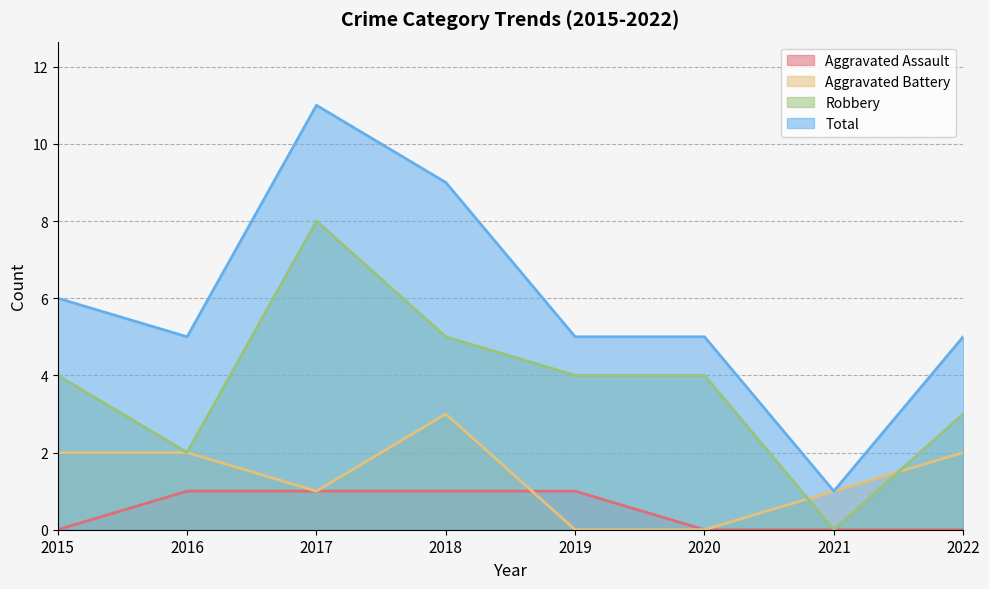

How many values in the Robbery series are below 4?

3